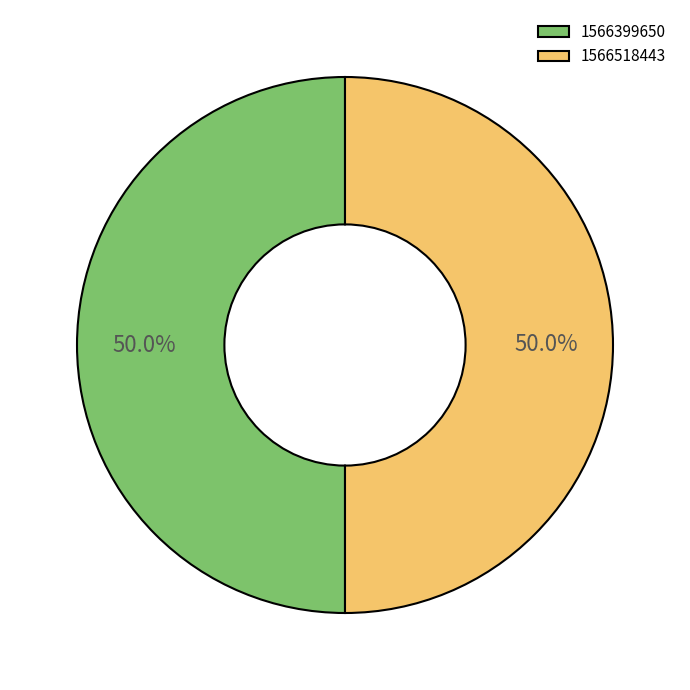

Combined, what portion of the pie is 1566518443 and 1566399650?

100.0%